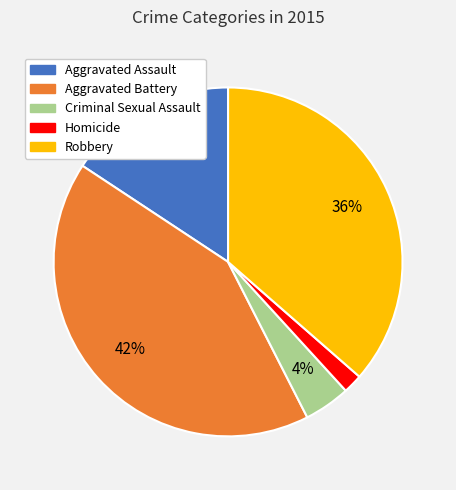

What is the largest slice in the pie chart?

Aggravated Battery